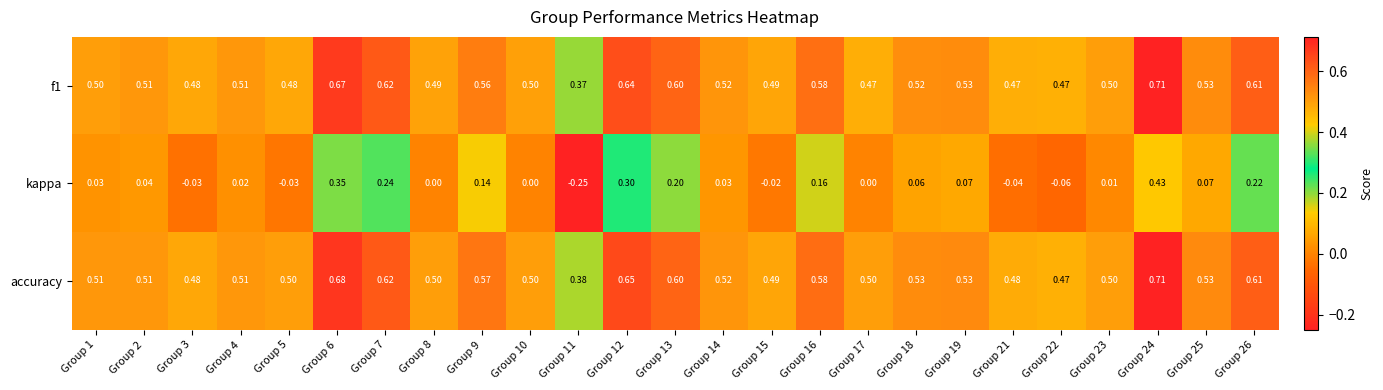

Which series has the widest spread of values?

kappa